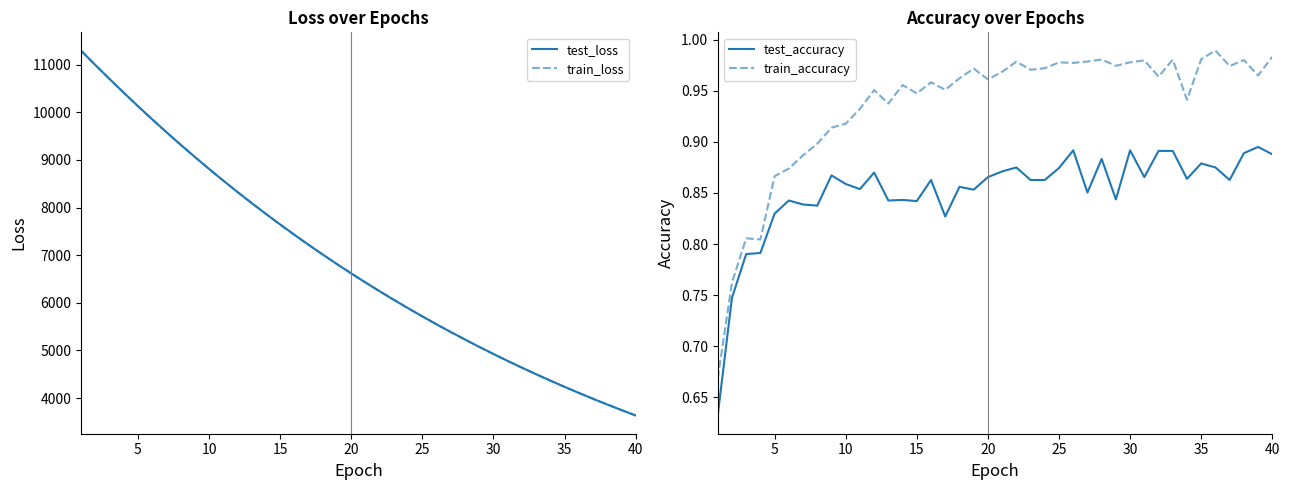

What is the average value of the test_loss series?

6853.3